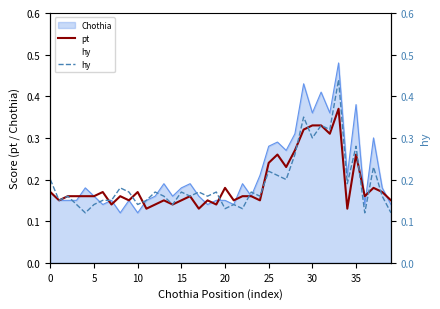

Count the hy values in the range 0 to 1.

40